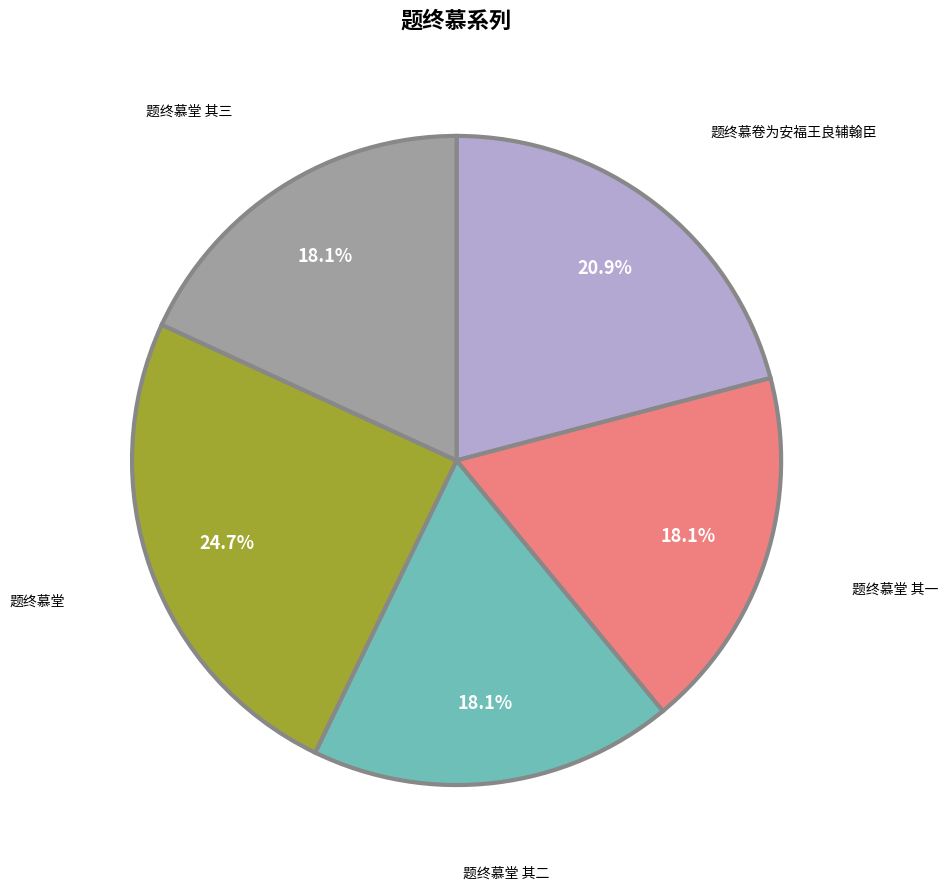

Is there any slice that represents more than half of the pie?

No